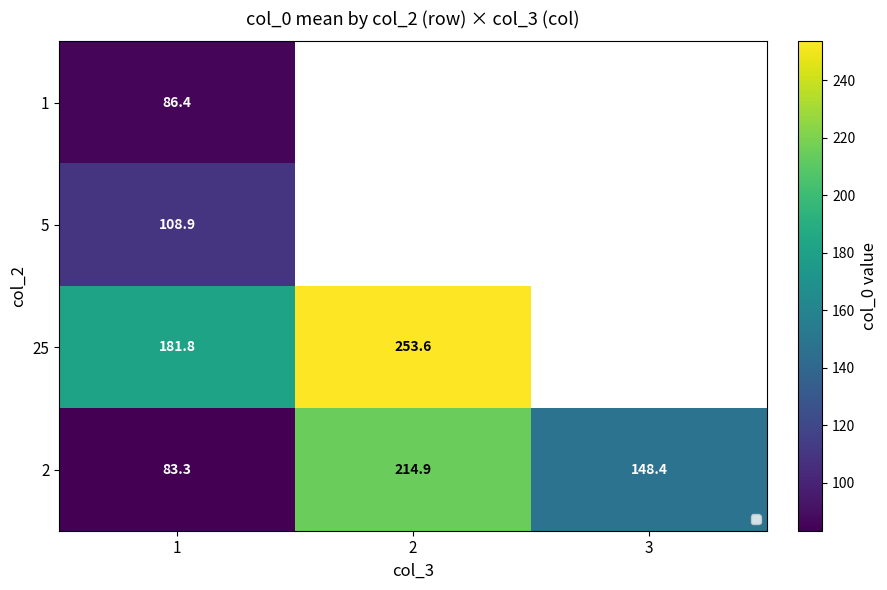

Which series has the largest range (max minus min)?

2